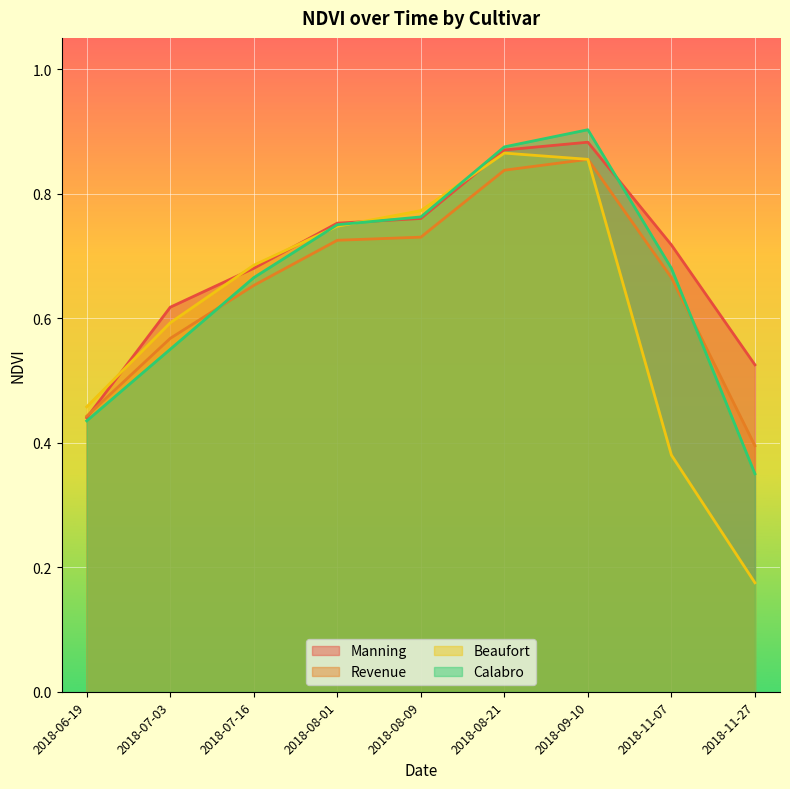

How many interior local peaks does the Calabro series have?

1